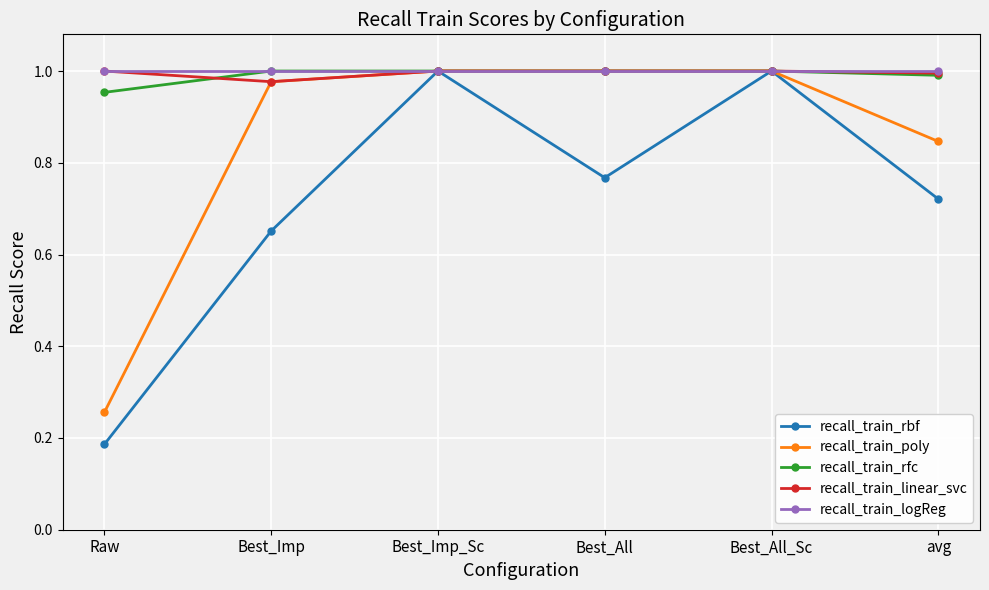

True or false: recall_train_rbf has a value of 0.9 at Best_Imp.

False